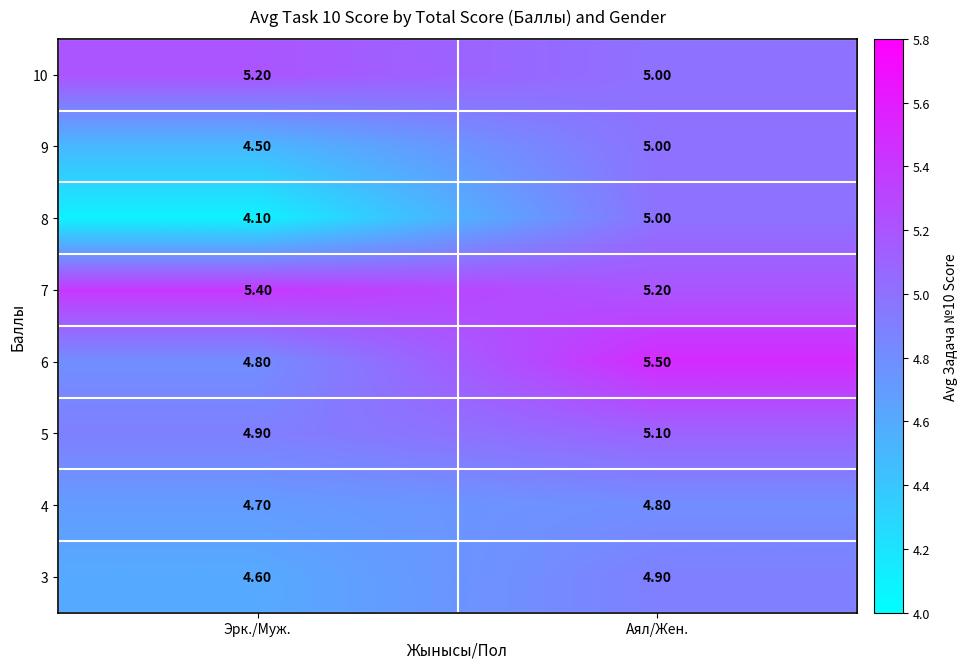

At how many categories does at least one series exceed 4?

2